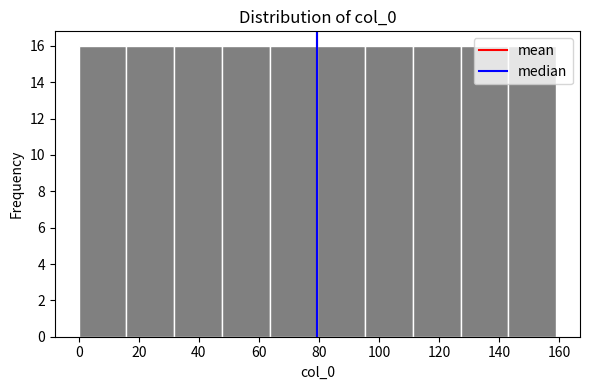

What is the height of the bar covering 64 to 80 on the x-axis? Neither the bar edges nor the heights are printed on the chart, so give them approximately, as read against the axes.

16